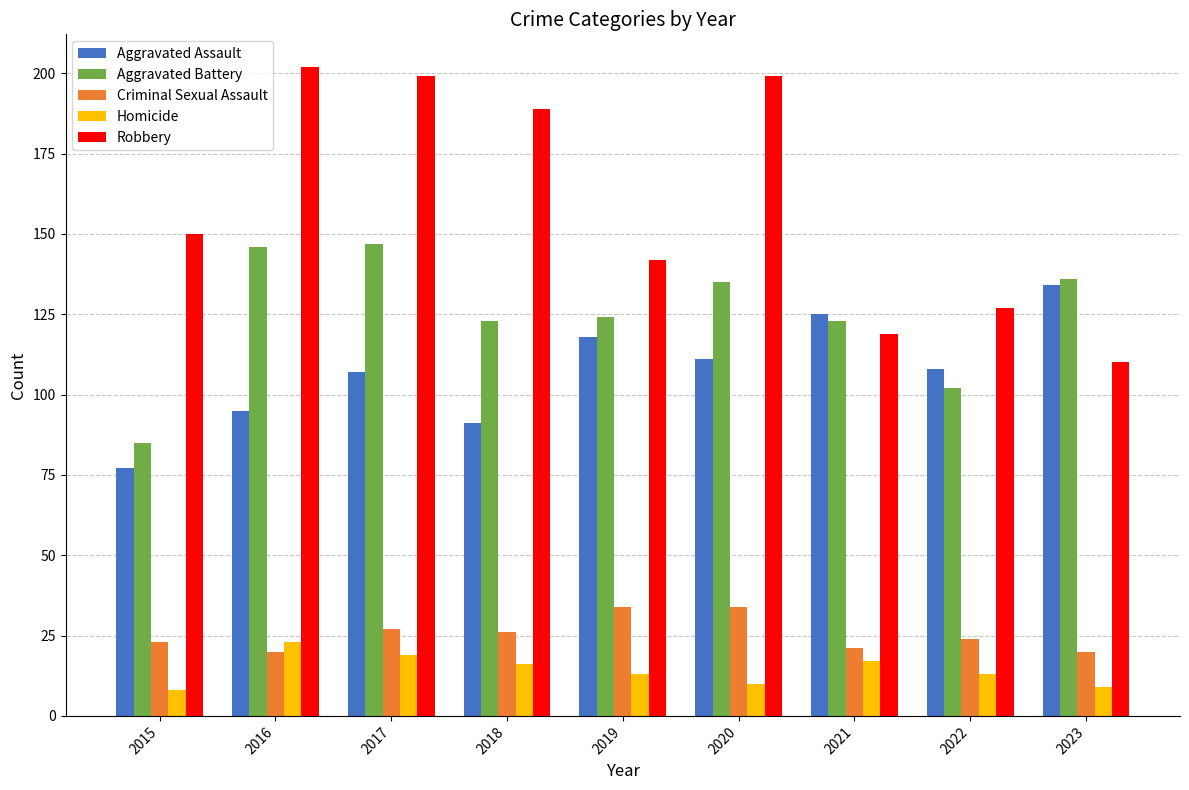

Reading right to left, extract all data points from this chart.

Aggravated Assault: 134	108	125	111	118	91	107	95	77
Aggravated Battery: 136	102	123	135	124	123	147	146	85
Criminal Sexual Assault: 20	24	21	34	34	26	27	20	23
Homicide: 9	13	17	10	13	16	19	23	8
Robbery: 110	127	119	199	142	189	199	202	150